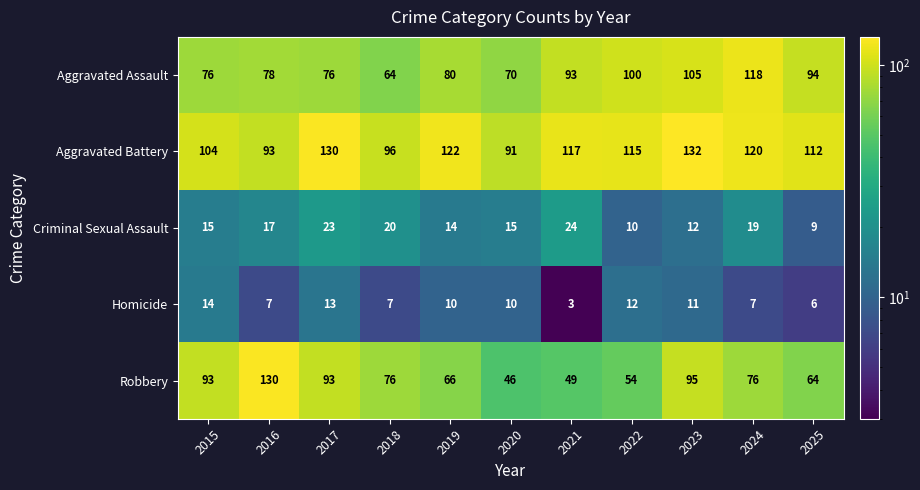

What is the total value across all series at 2023?

355